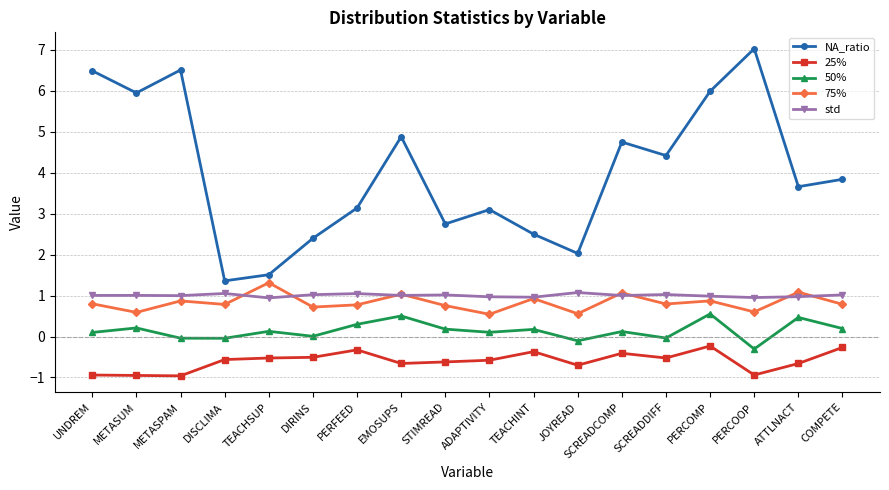

True or false: NA_ratio has more than 0 interior local peaks.

True